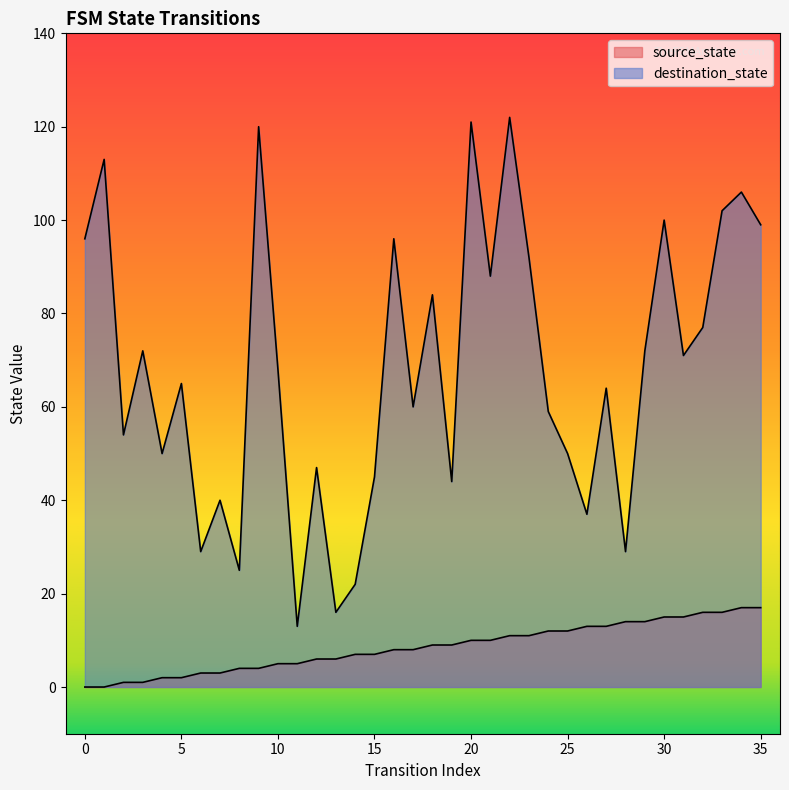

The value of source_state at 5 is 3. True or false?

False